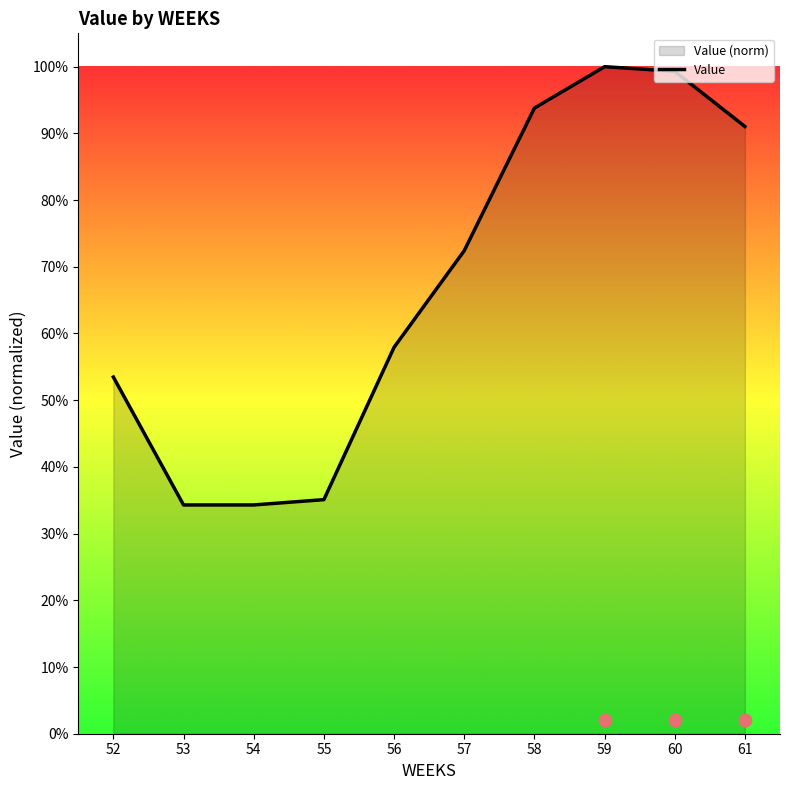

Which has a higher value, 52 or 56?

56